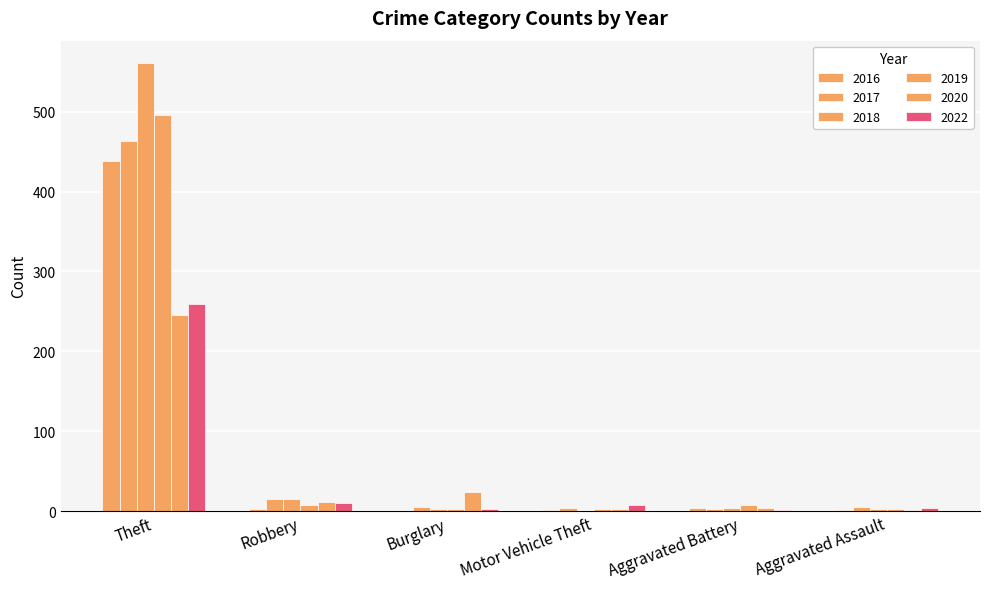

Which has a higher value, Burglary or Aggravated Battery?

Burglary